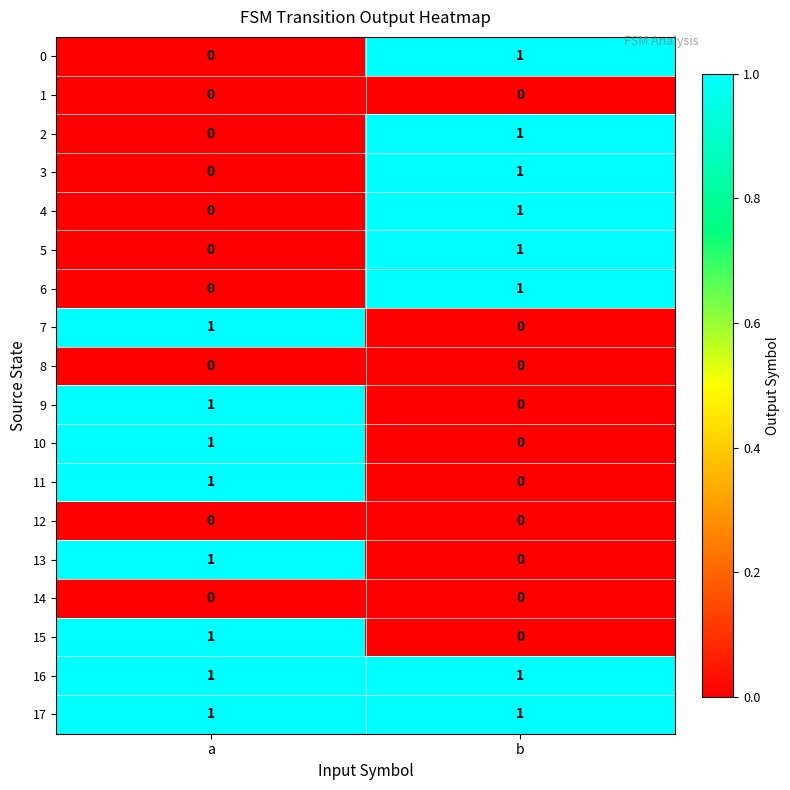

How many distinct data groups are displayed?

18